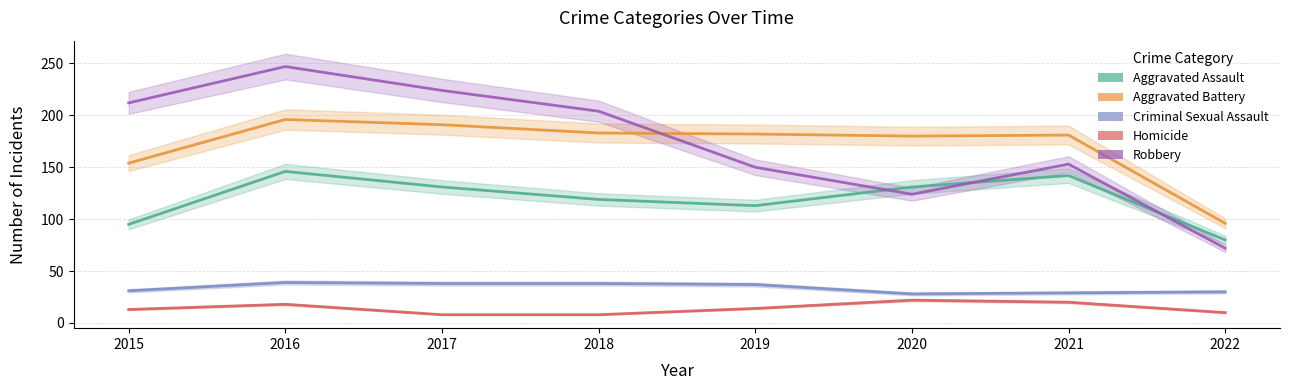

Between 2018 and 2019, which series saw the biggest shift?

Robbery